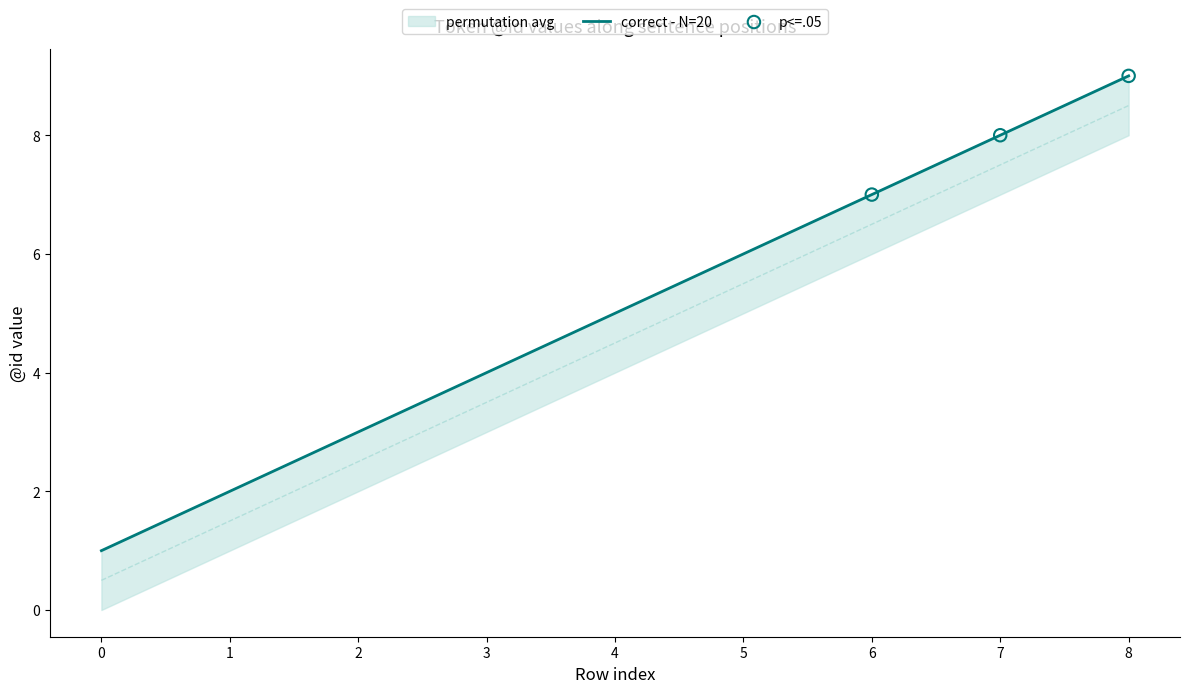

Which series has the widest spread of Y values?

correct - N=20